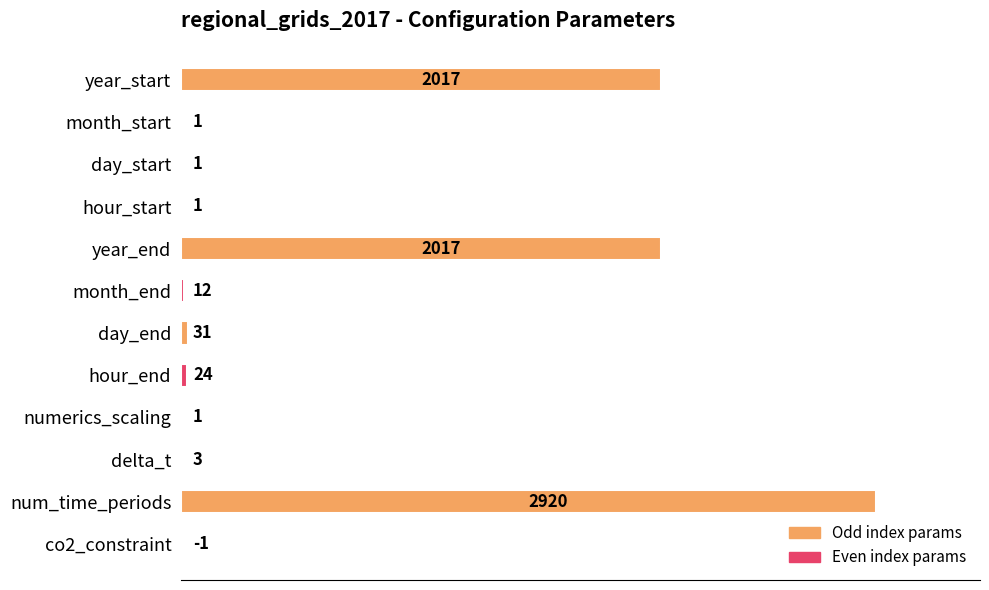

Which has a higher value, delta_t or year_start?

year_start